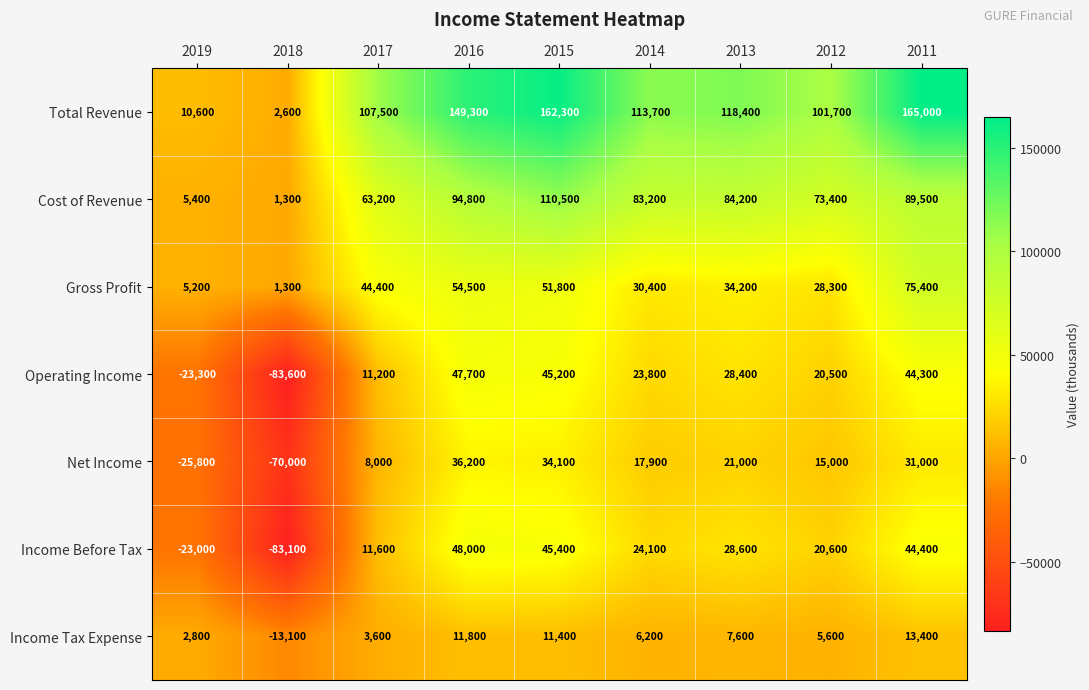

What value does the Income Before Tax series have at 2014, to the nearest 100?

24100